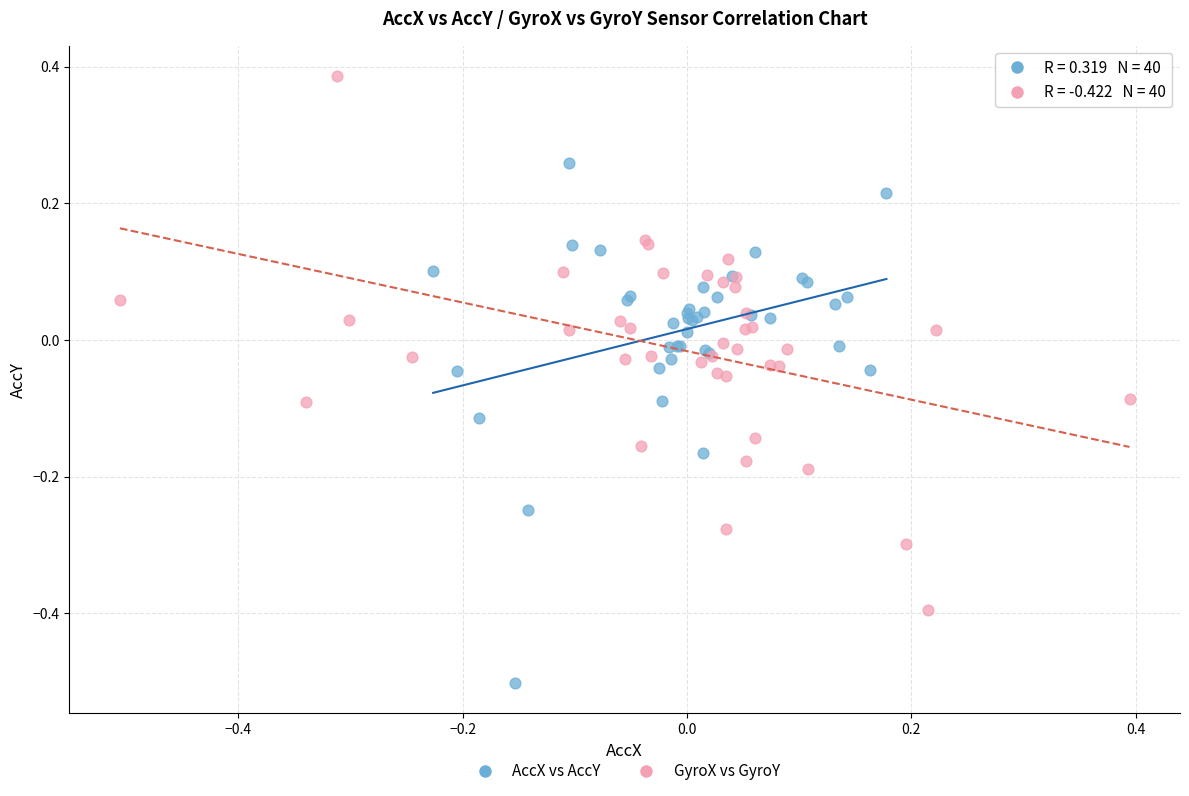

Which series reaches the minimum Y coordinate?

AccX vs AccY